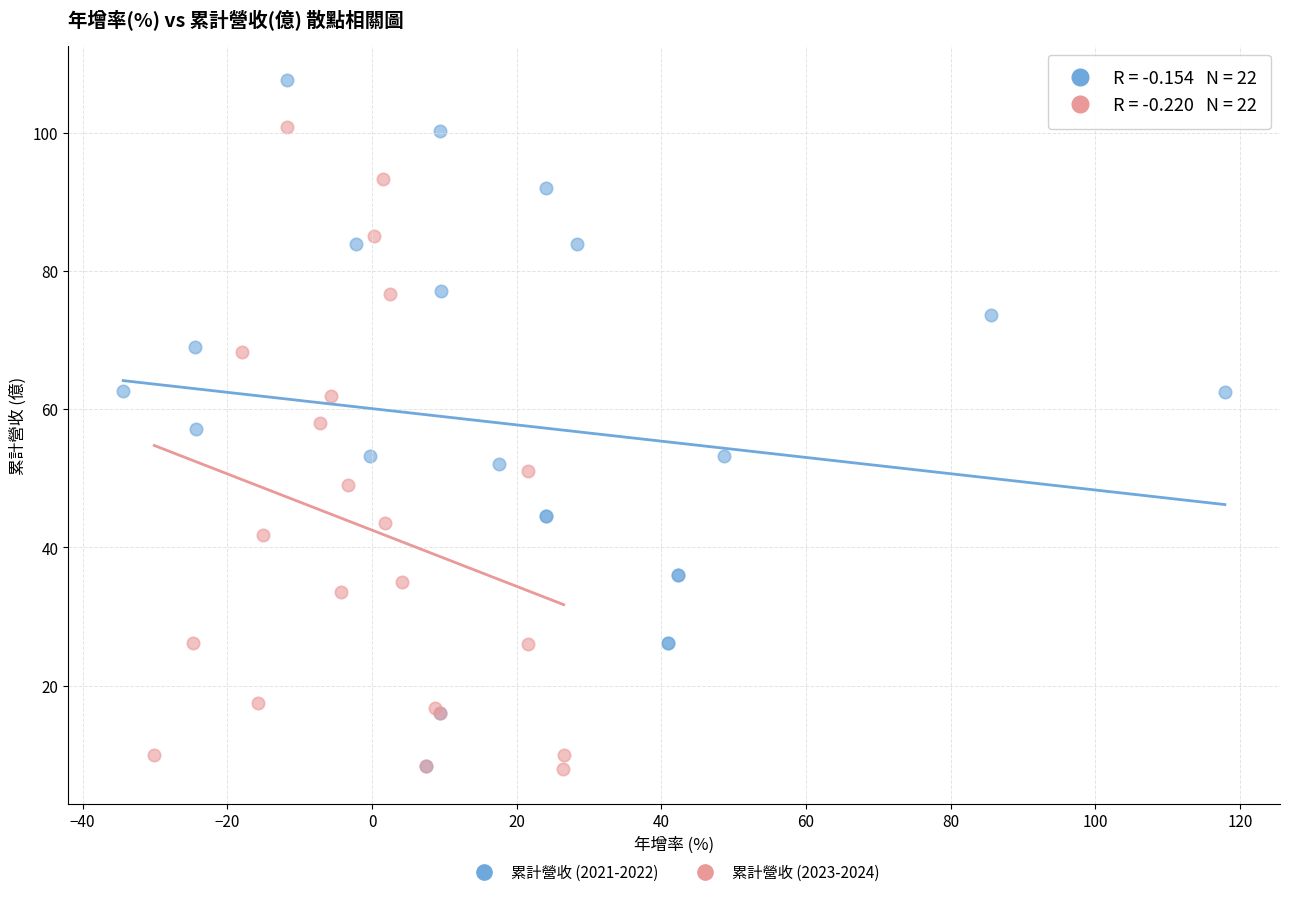

Which series reaches the maximum Y coordinate?

累計營收 (2021-2022)